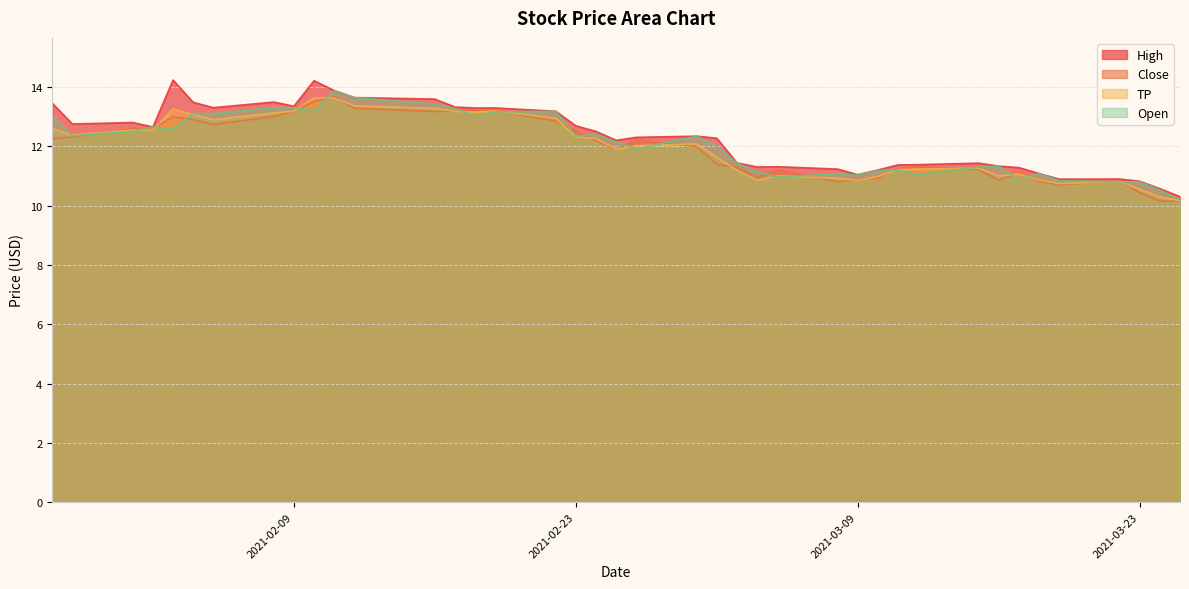

Which has a higher value, 2021-03-17 or 2021-03-12?

2021-03-12